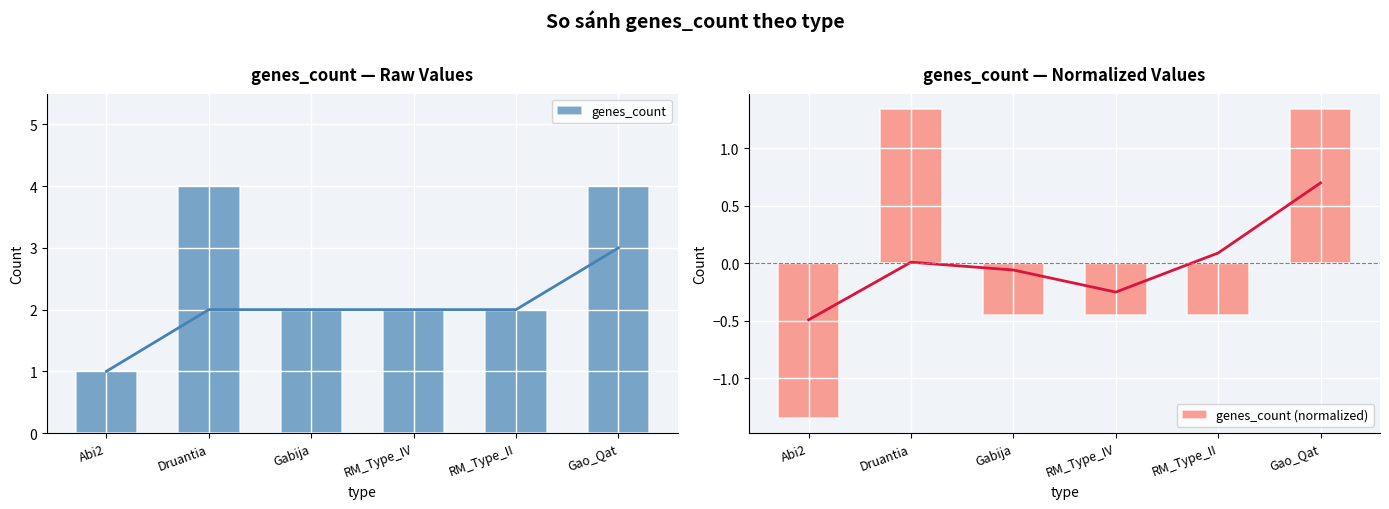

At which category is the sum across all series the highest?

Druantia